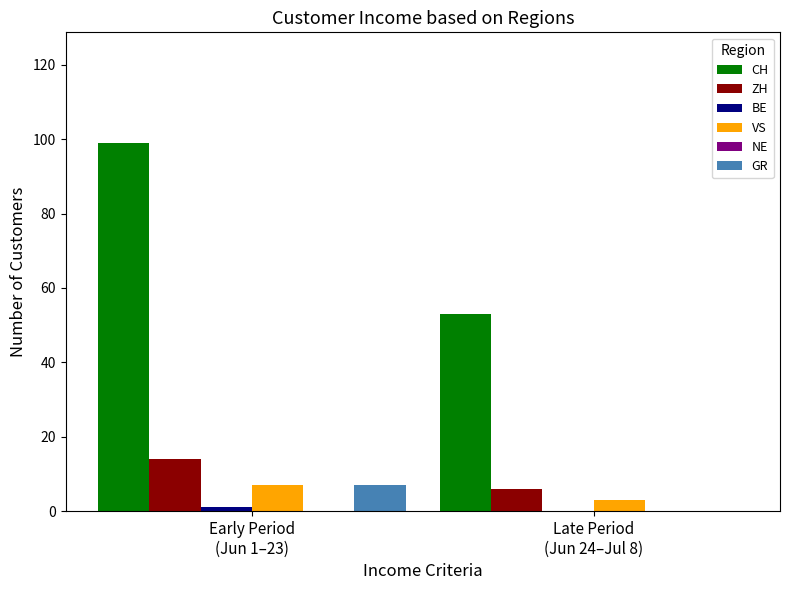

Which series has the widest spread of values?

CH